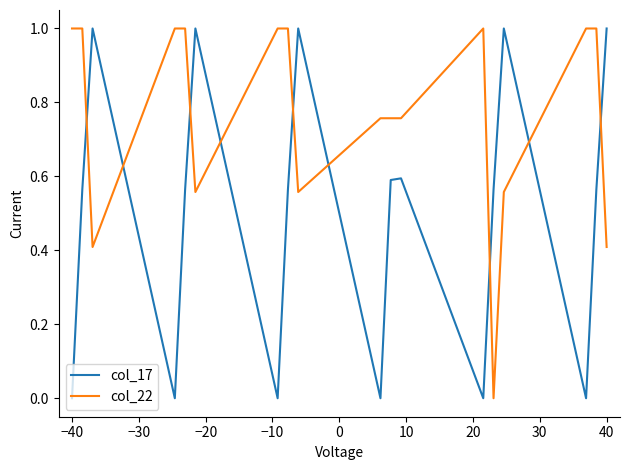

List the series in order of their overall mean, highest first.

col_22, col_17